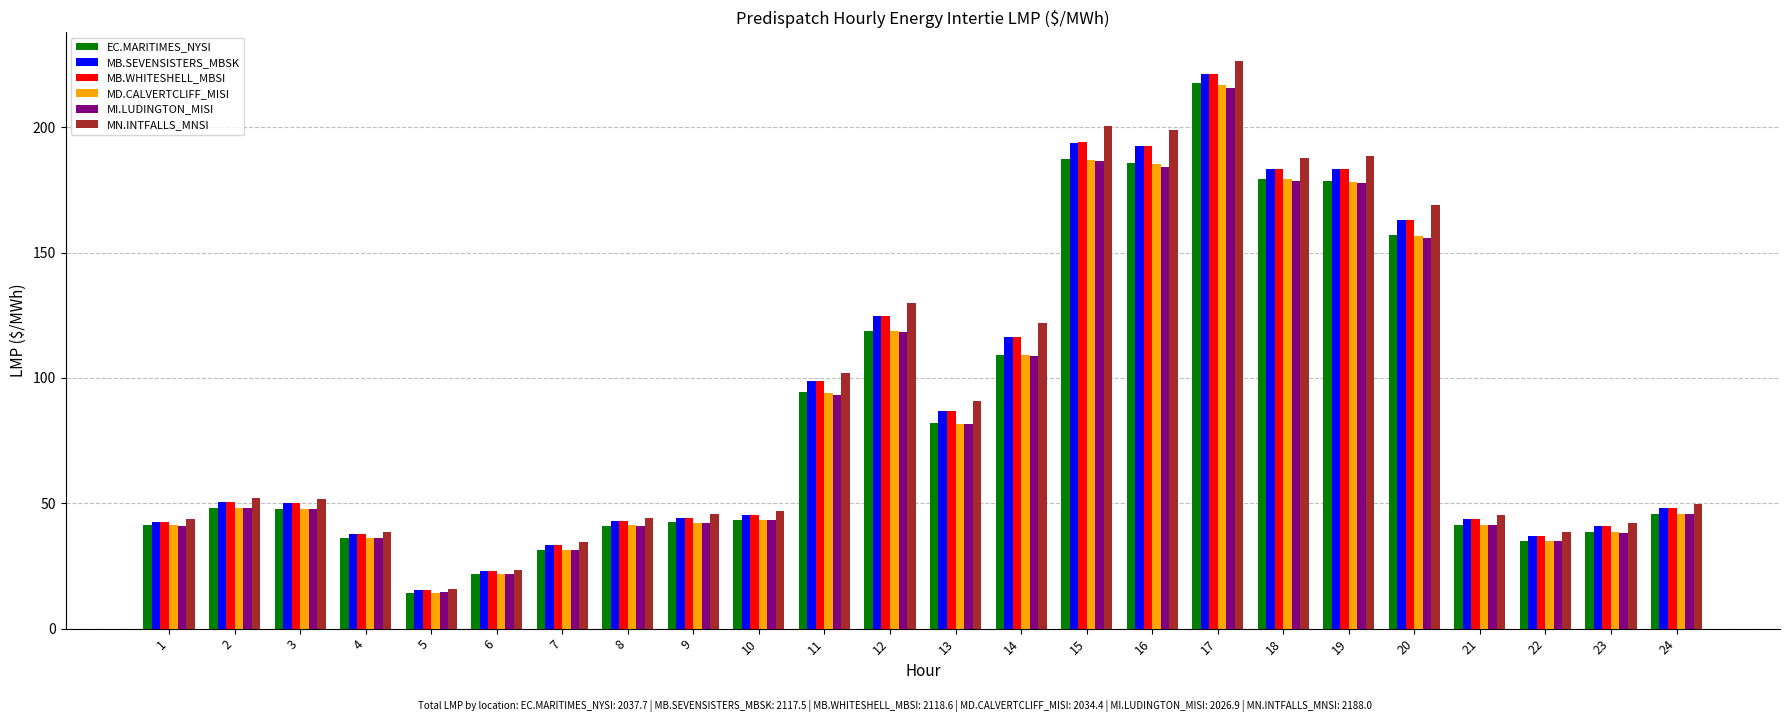

What is the average value of the MN.INTFALLS_MNSI series?

91.2